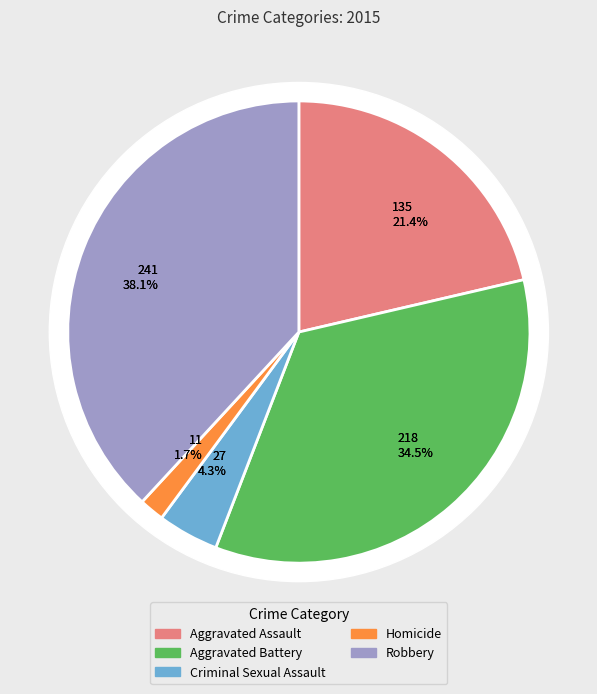

Approximately how many times larger is the value at Criminal Sexual Assault compared to Aggravated Battery?

0.1